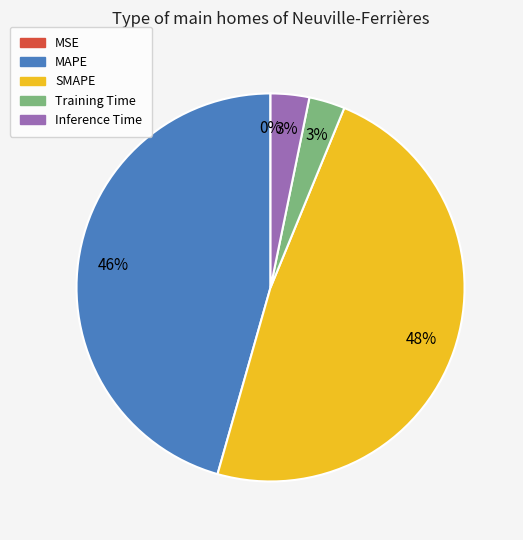

Which category has the biggest portion of the pie?

SMAPE